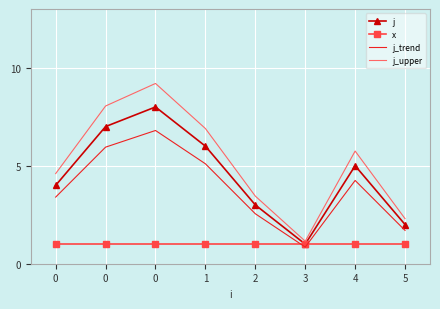

What are all the series names shown in the legend?

j, x, j_trend, j_upper